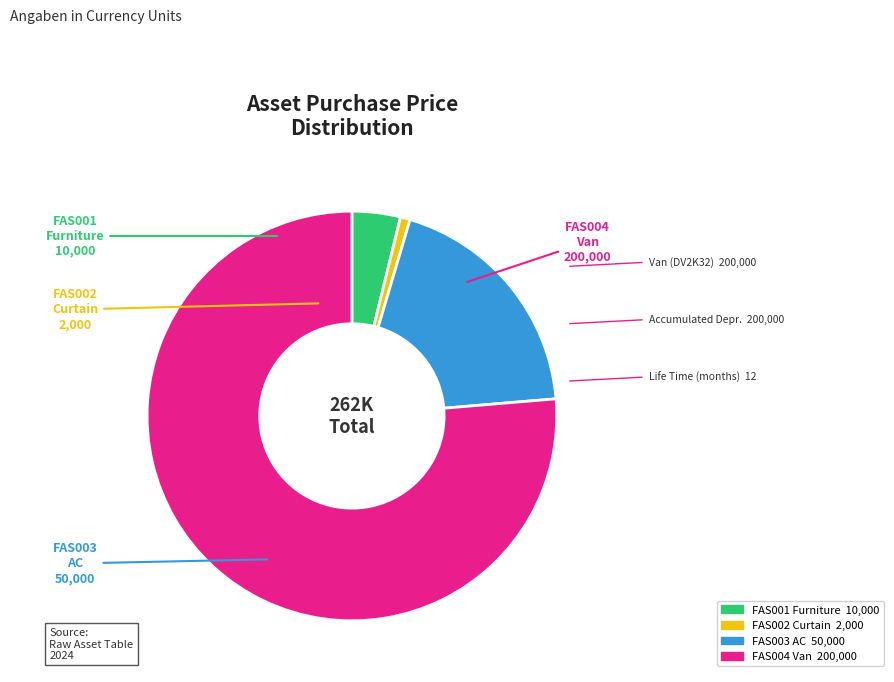

How many segments does this pie chart have?

4